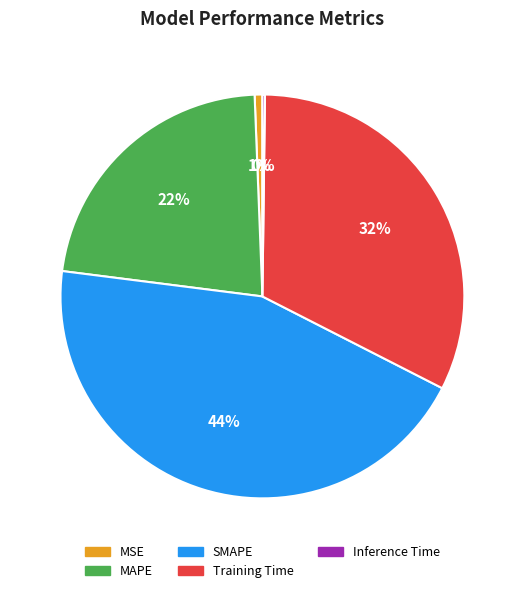

Is MAPE the majority of the pie?

No